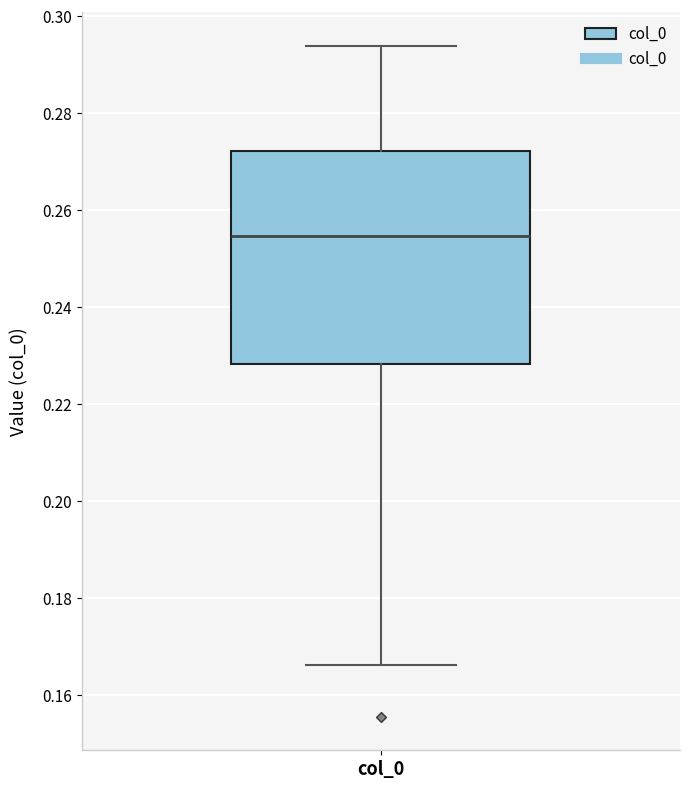

Transcribe this box plot: give where the median line is, the range the box spans, and where the two whiskers end, as read against the y-axis. The values are not printed on the chart, so give them approximately, as read against the axis.

median 0.254, box 0.228 to 0.272, whiskers 0.166 to 0.294